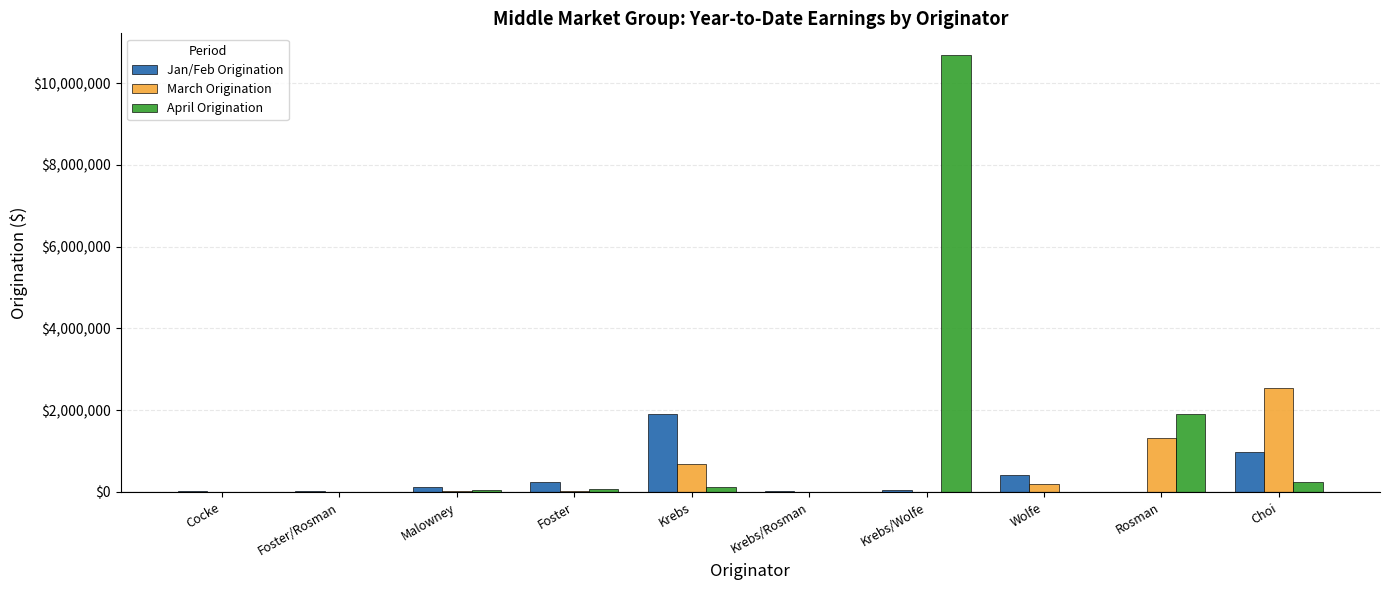

At which category is the sum across all series the highest?

Krebs/Wolfe